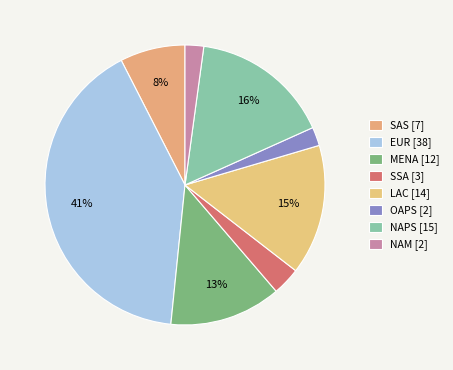

How many slices are in this pie chart?

8